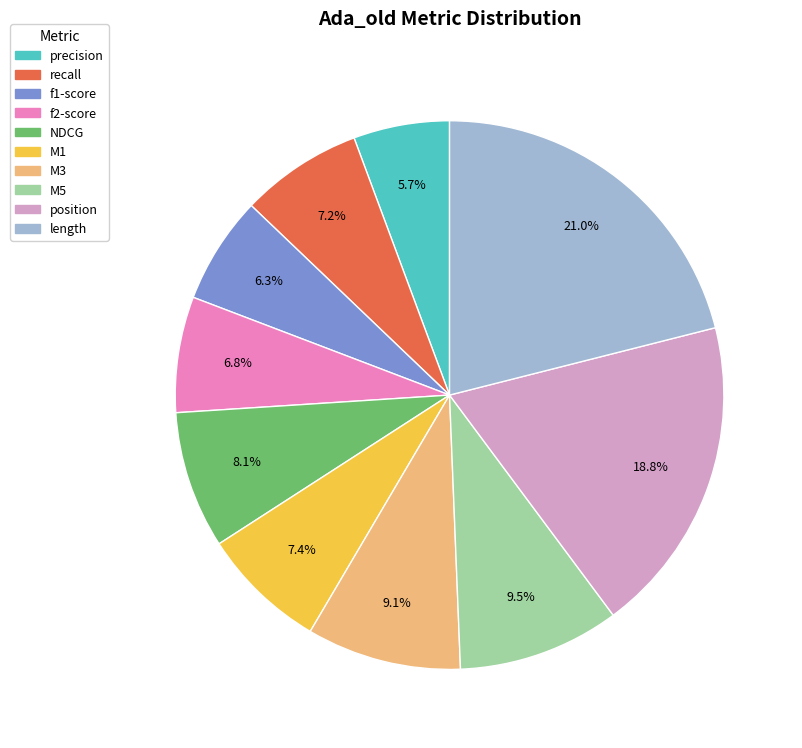

Is the sum of length and recall greater than half?

No